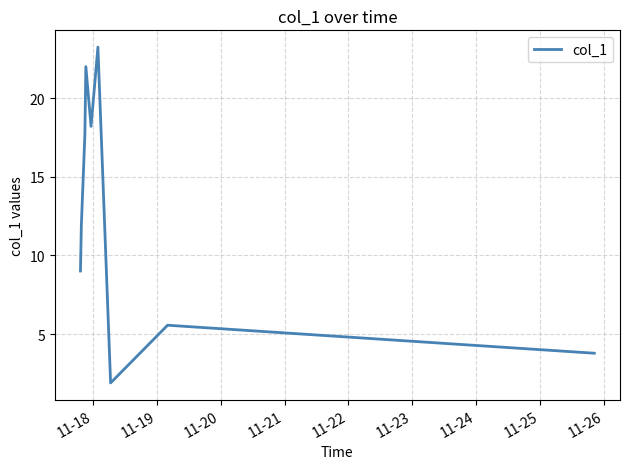

What is the difference between the maximum and minimum values?

21.3